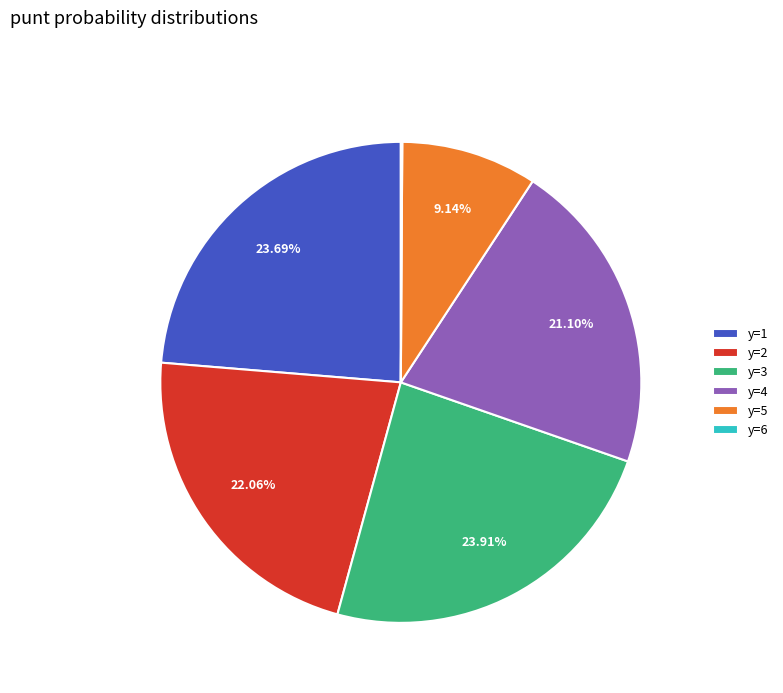

Is the sum of y=4 and y=5 greater than half?

No